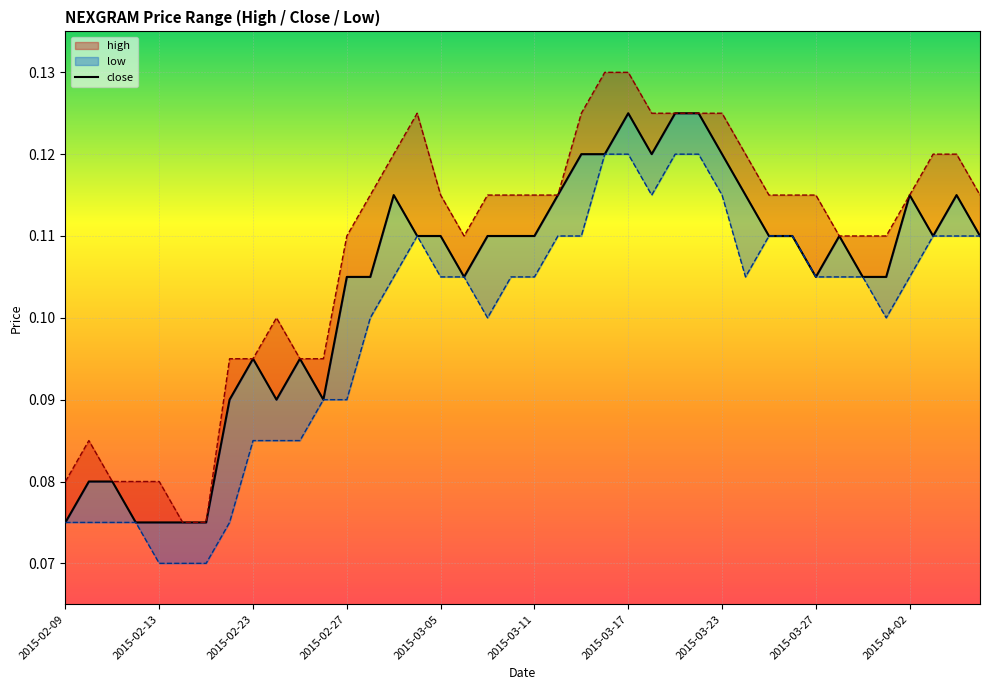

The chart shows a value of 0.2 at 22. True or false?

False